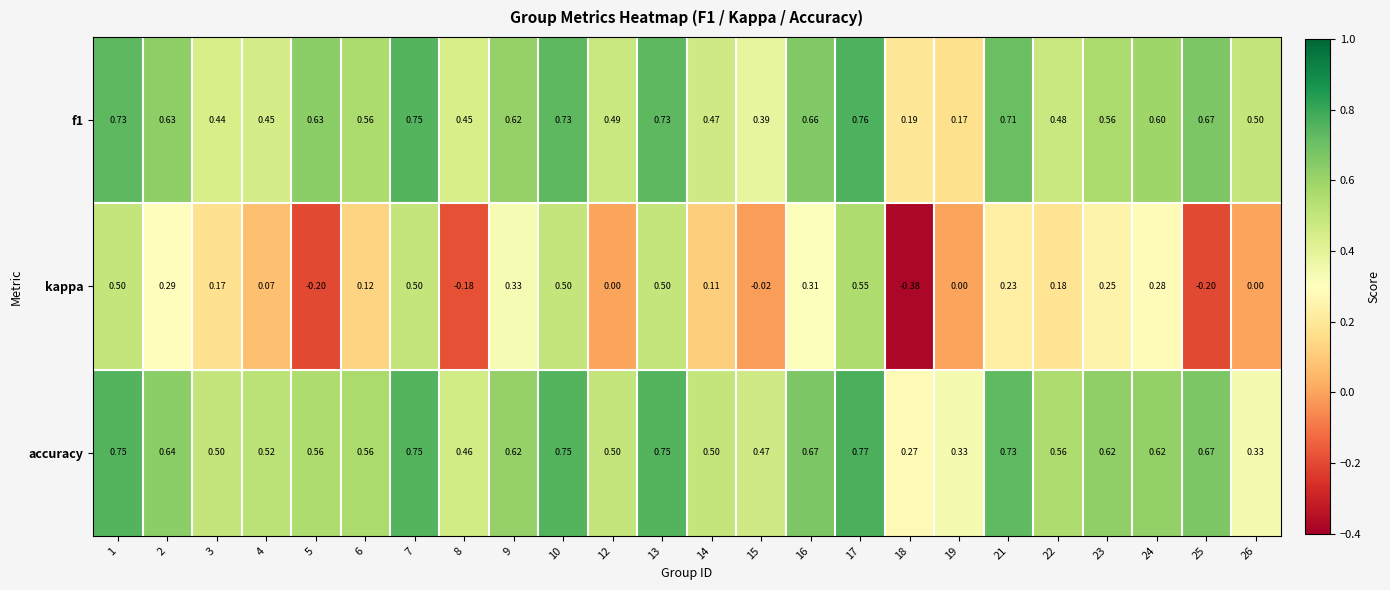

Is the value of kappa at 26 greater than the value of accuracy at 24?

No